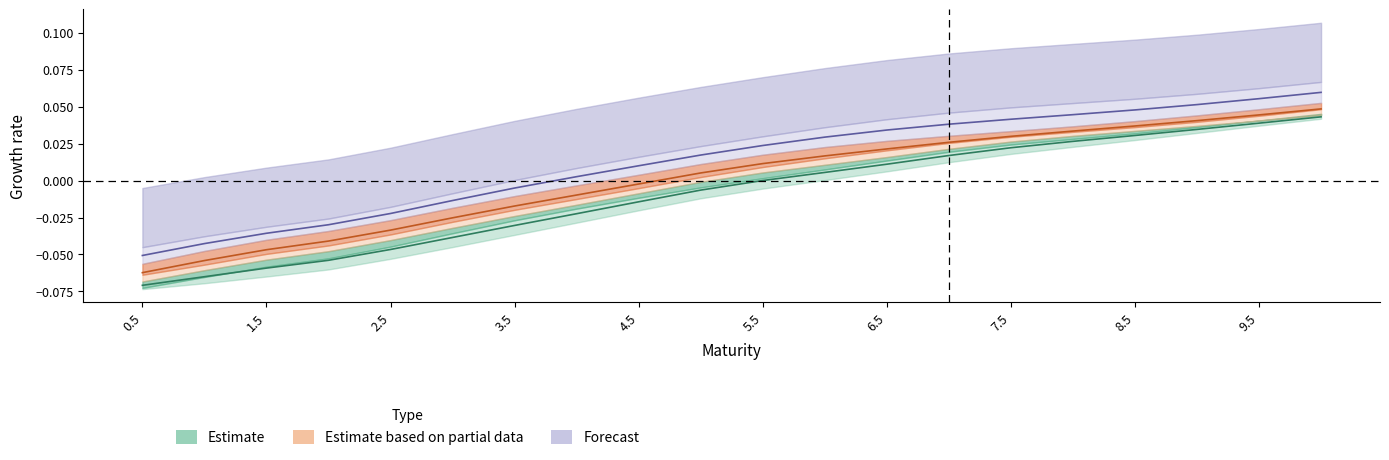

How many lines are shown in the chart?

3